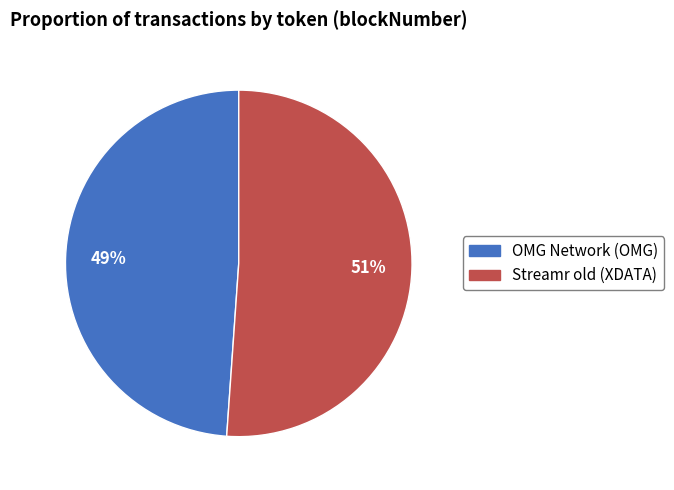

To the nearest percent, what percentage of the pie is Streamr old (XDATA)?

51%